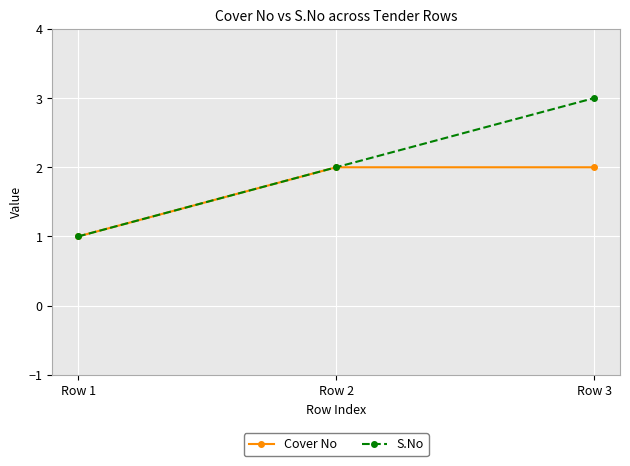

What is the spread (max minus min) of values at Row 3?

1